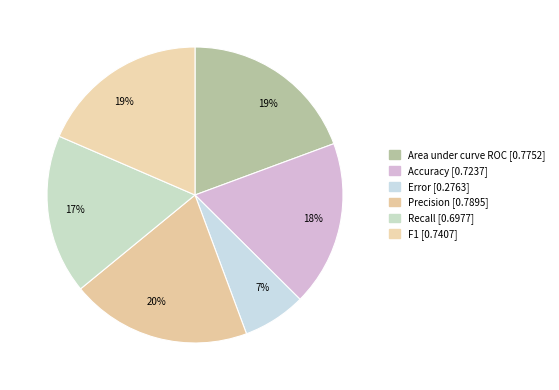

Which slice is the smallest?

Error